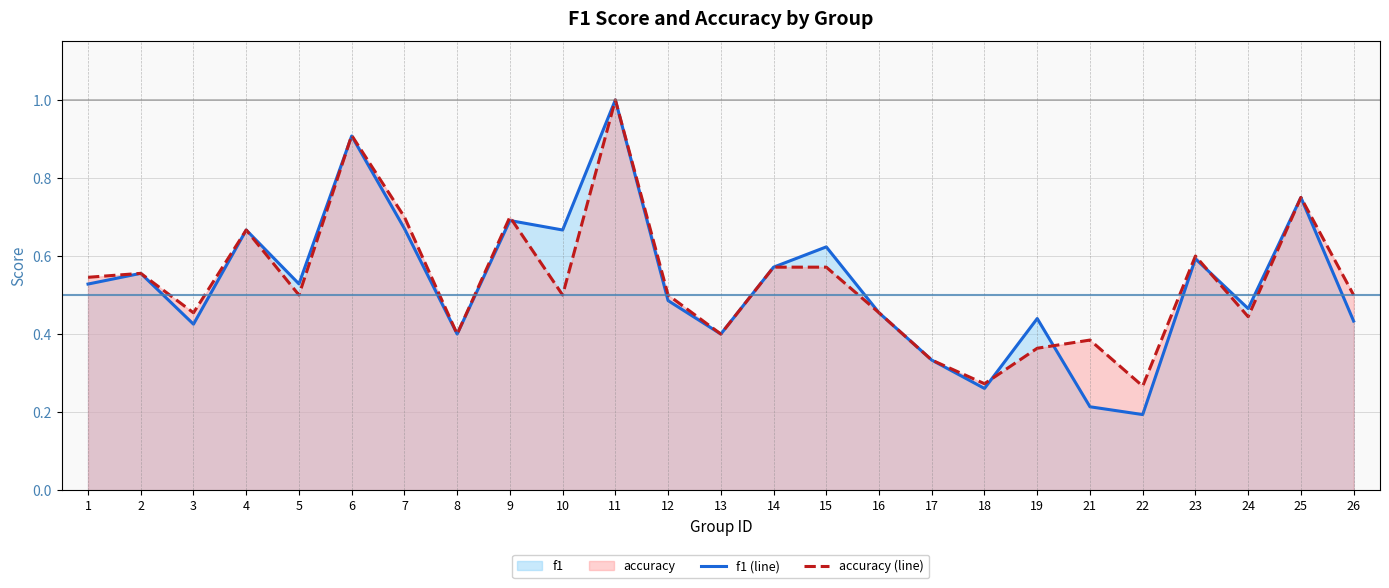

Reading left to right, list all the values displayed in this chart.

f1 (line): 1=0.5	2=0.6	3=0.4	4=0.7	5=0.5	6=0.9	7=0.7	8=0.4	9=0.7	10=0.7	11=1.0	12=0.5	13=0.4	14=0.6	15=0.6	16=0.5	17=0.3	18=0.3	19=0.4	21=0.2	22=0.2	23=0.6	24=0.5	25=0.8	26=0.4
accuracy (line): 1=0.5	2=0.6	3=0.5	4=0.7	5=0.5	6=0.9	7=0.7	8=0.4	9=0.7	10=0.5	11=1.0	12=0.5	13=0.4	14=0.6	15=0.6	16=0.5	17=0.3	18=0.3	19=0.4	21=0.4	22=0.3	23=0.6	24=0.4	25=0.8	26=0.5